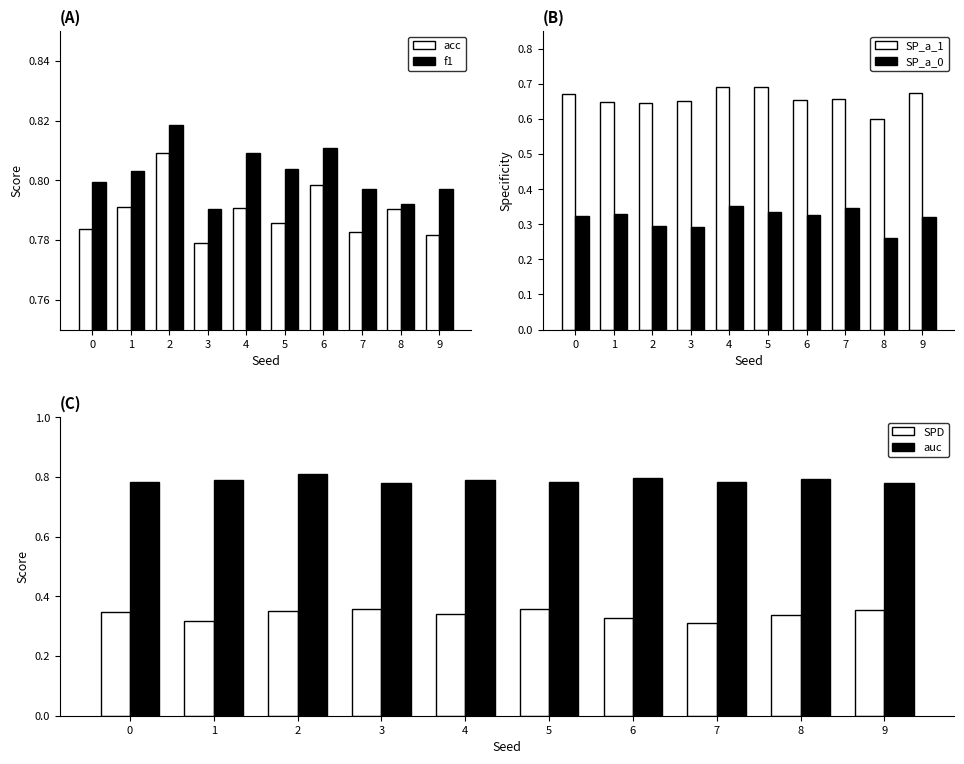

Is it true that SP_a_1 equals 0.7 at 3?

True